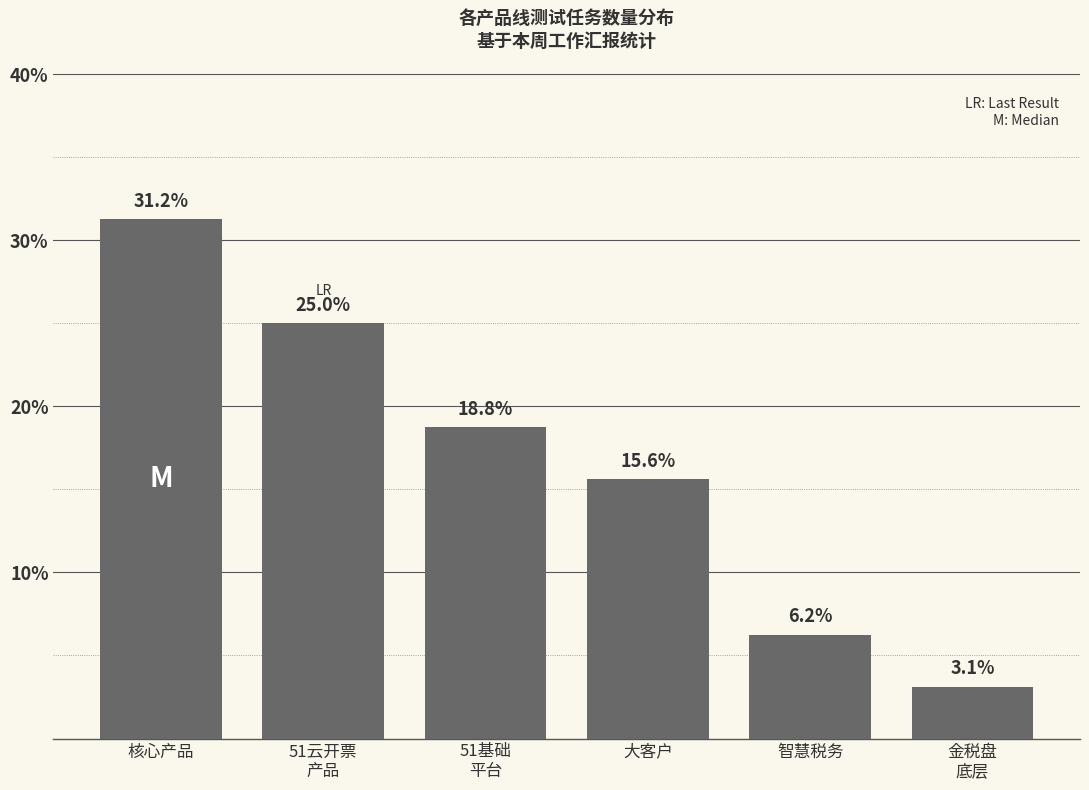

Does the chart contain any negative values?

No